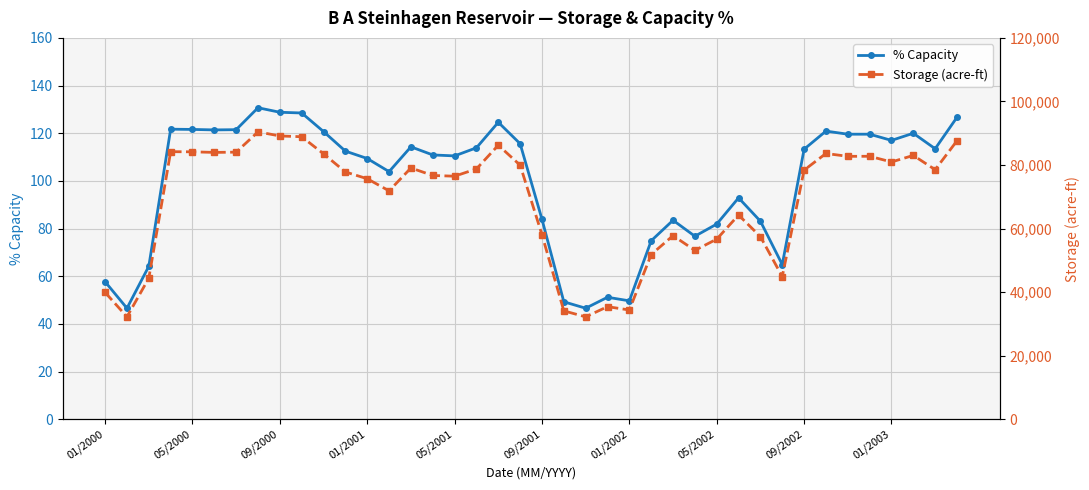

Rank the series by their average value, from lowest to highest.

% Capacity, Storage (acre-ft)